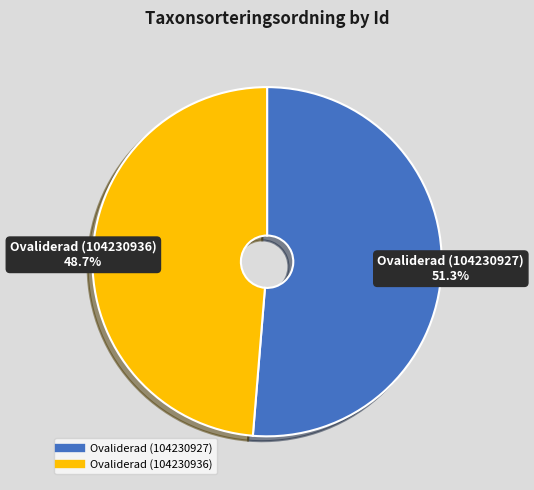

Is it true that Ovaliderad (104230936) is 49% of the pie?

True